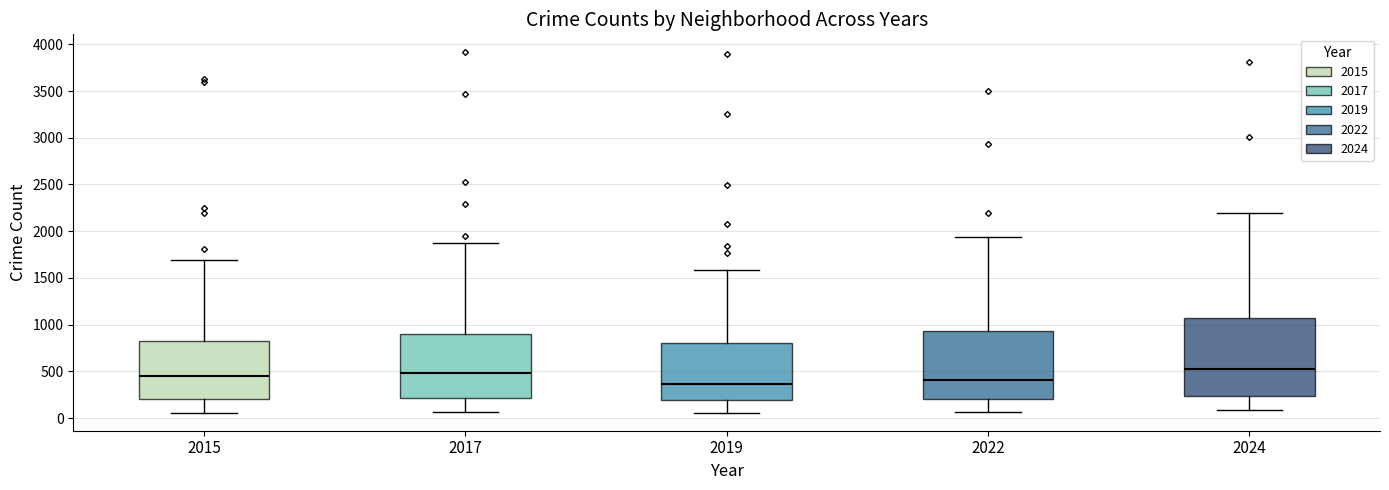

Reading left to right, transcribe this box plot: for each box, give where its median line is, the range the box spans, and where its two whiskers end, as read against the y-axis. The values are not printed on the chart, so give them approximately, as read against the axis.

2015: median 450, box 200 to 800, whiskers 50 to 1700
2017: median 500, box 200 to 900, whiskers 50 to 1900
2019: median 350, box 200 to 800, whiskers 50 to 1600
2022: median 400, box 200 to 950, whiskers 50 to 1950
2024: median 550, box 250 to 1050, whiskers 100 to 2200